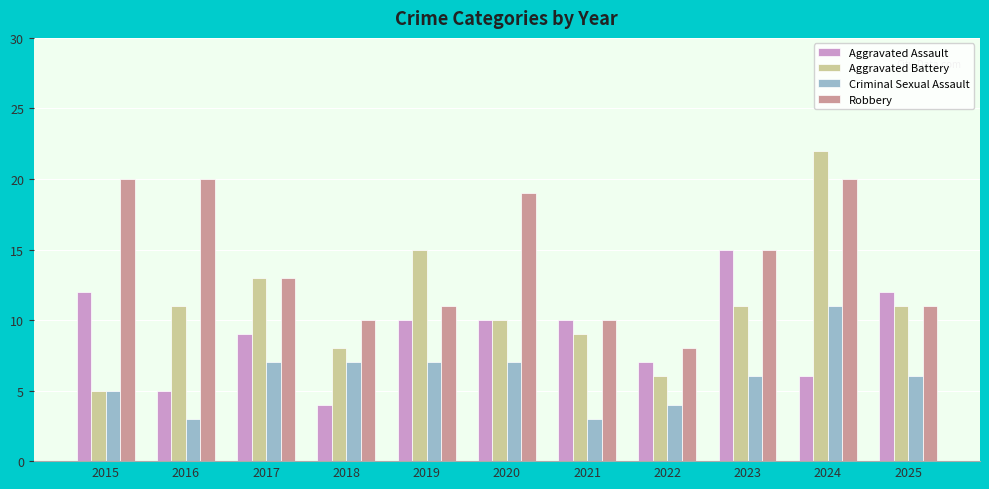

What is the value of the Robbery bar at the 3rd from the left?

13